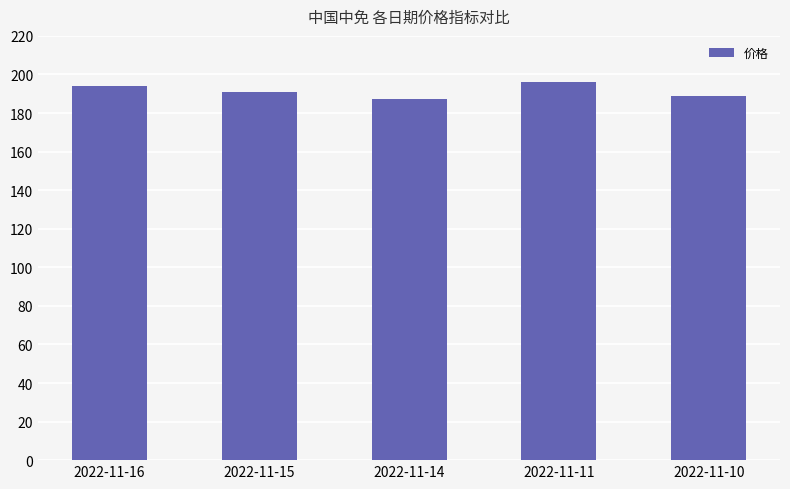

How many values are below 191?

2